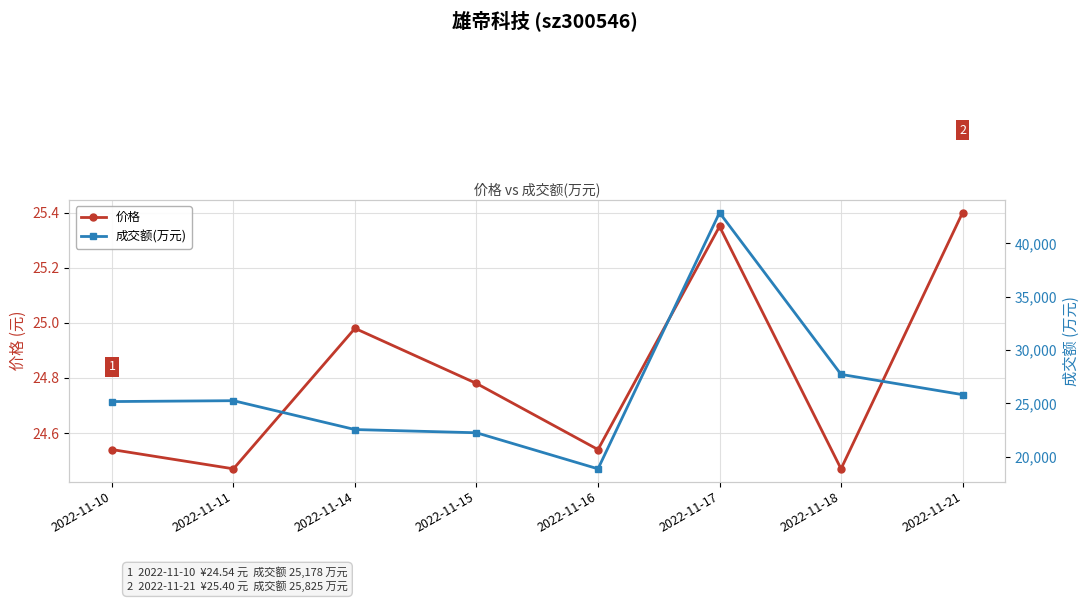

What is the difference between the maximum and second lowest values in the 成交额(万元) series?

20635.0